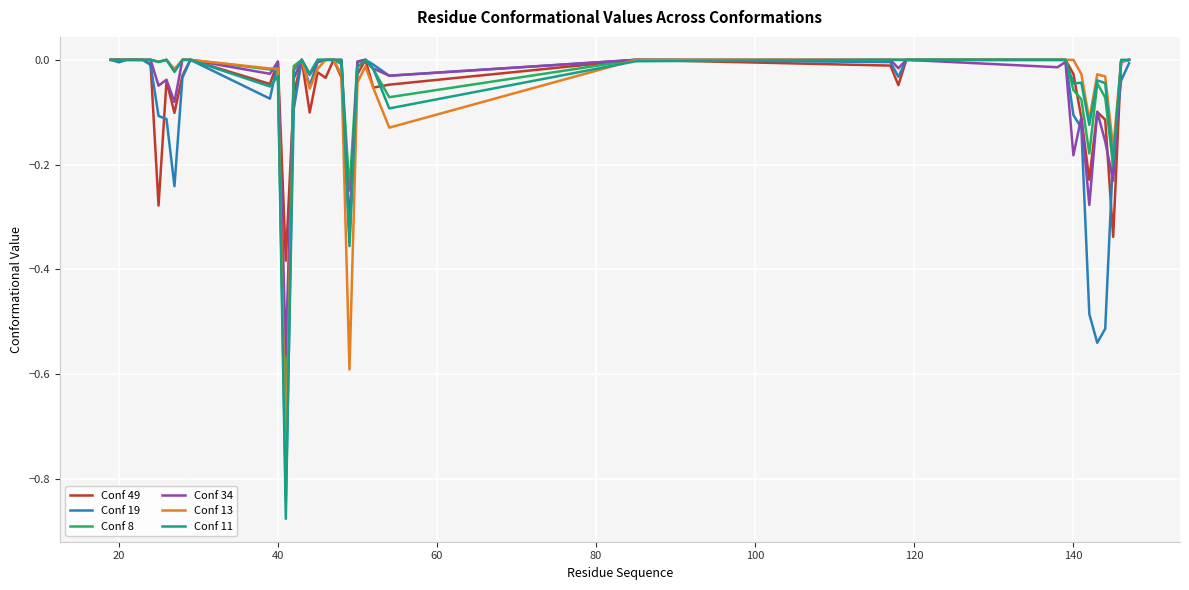

Which series has the widest spread of values?

Conf 11